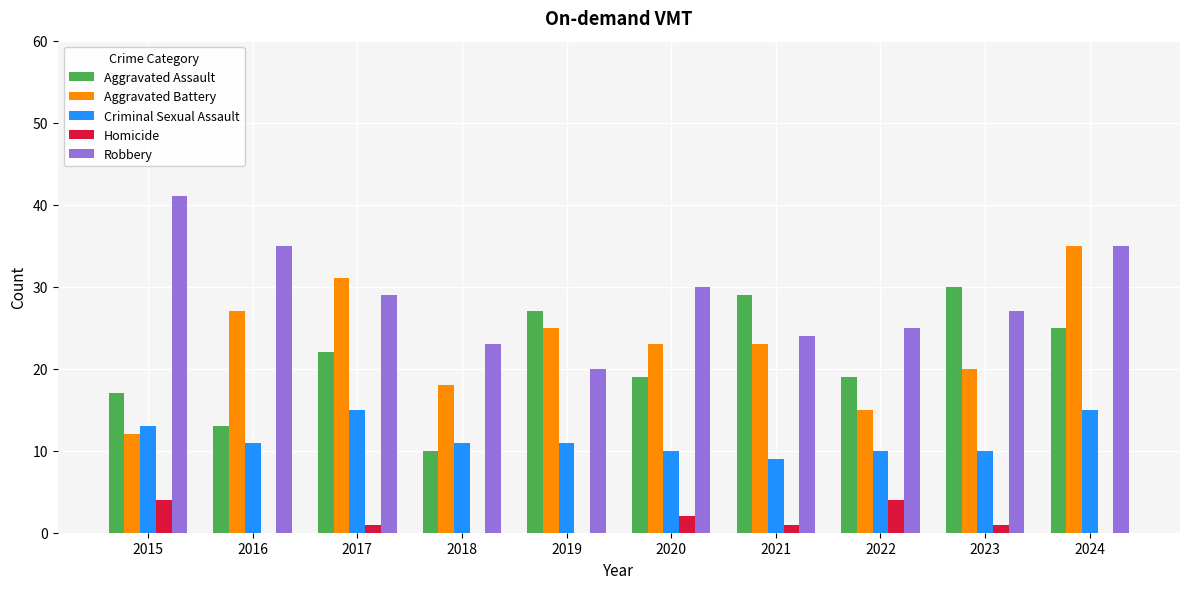

Which category has the highest value in the Aggravated Battery series?

2024